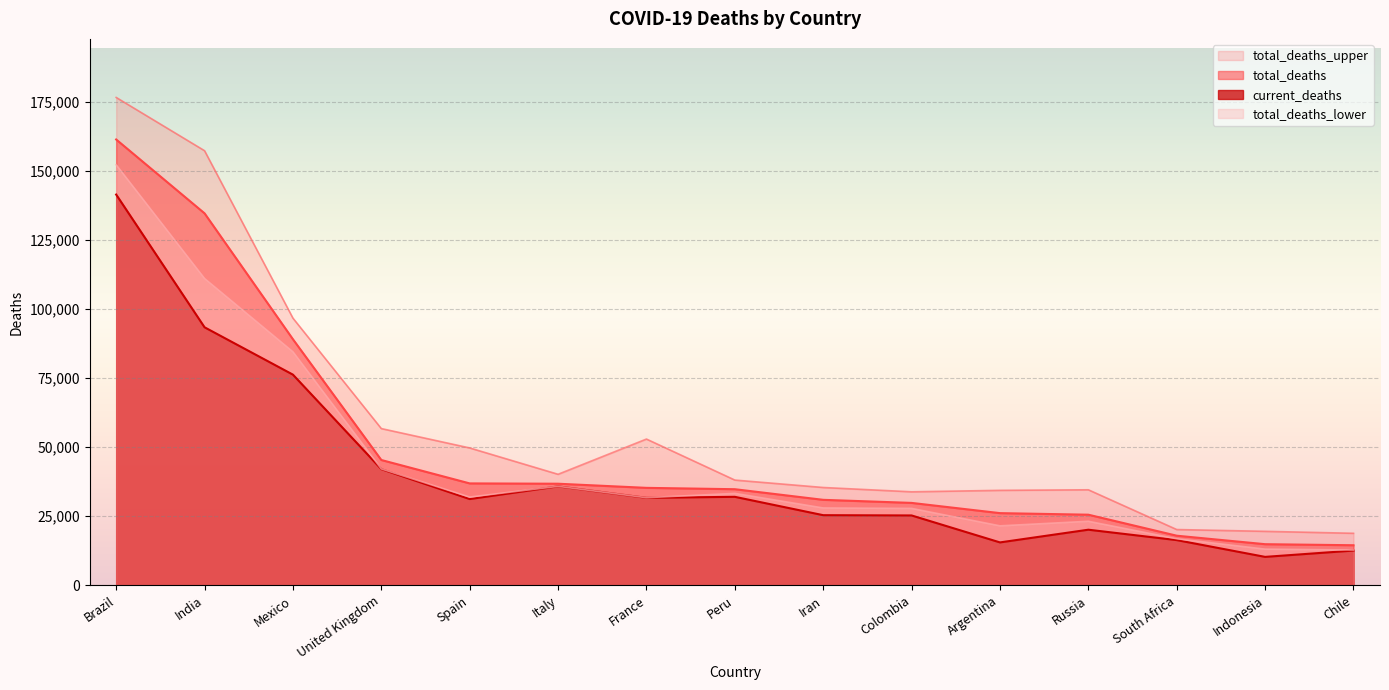

What is the minimum value shown in the chart?

10308